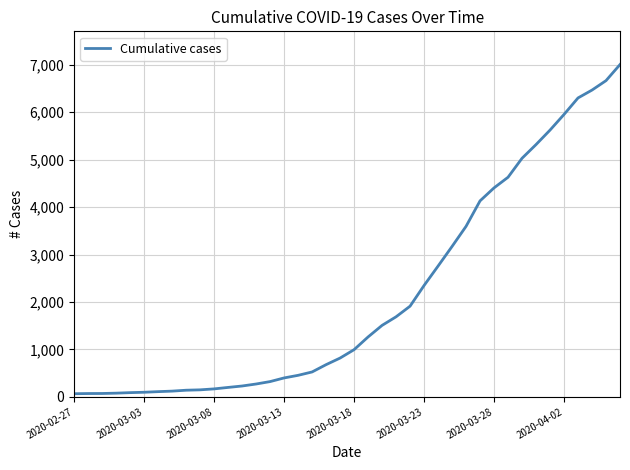

What is the difference between the maximum and minimum values?

6940